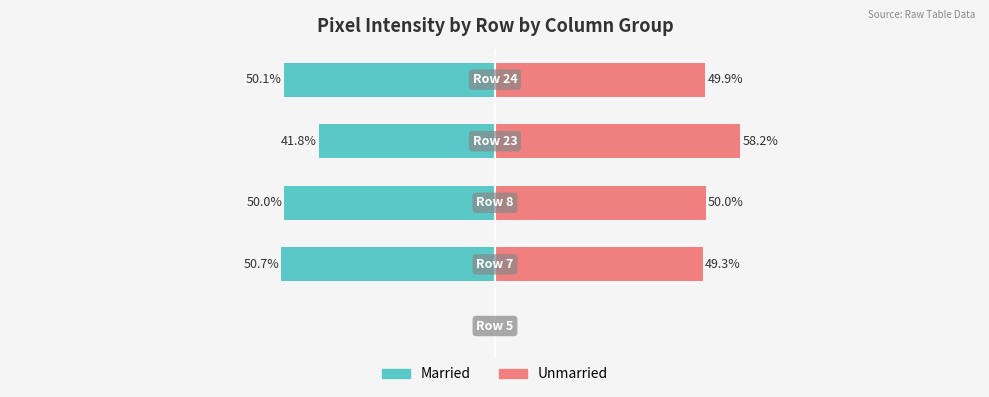

List the series in order of their peak value, lowest first.

Married, Unmarried